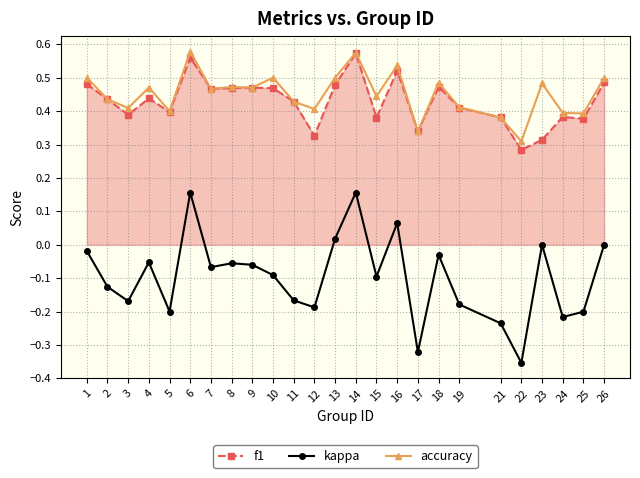

True or false: f1 has a value of 0.2 at 5.

False